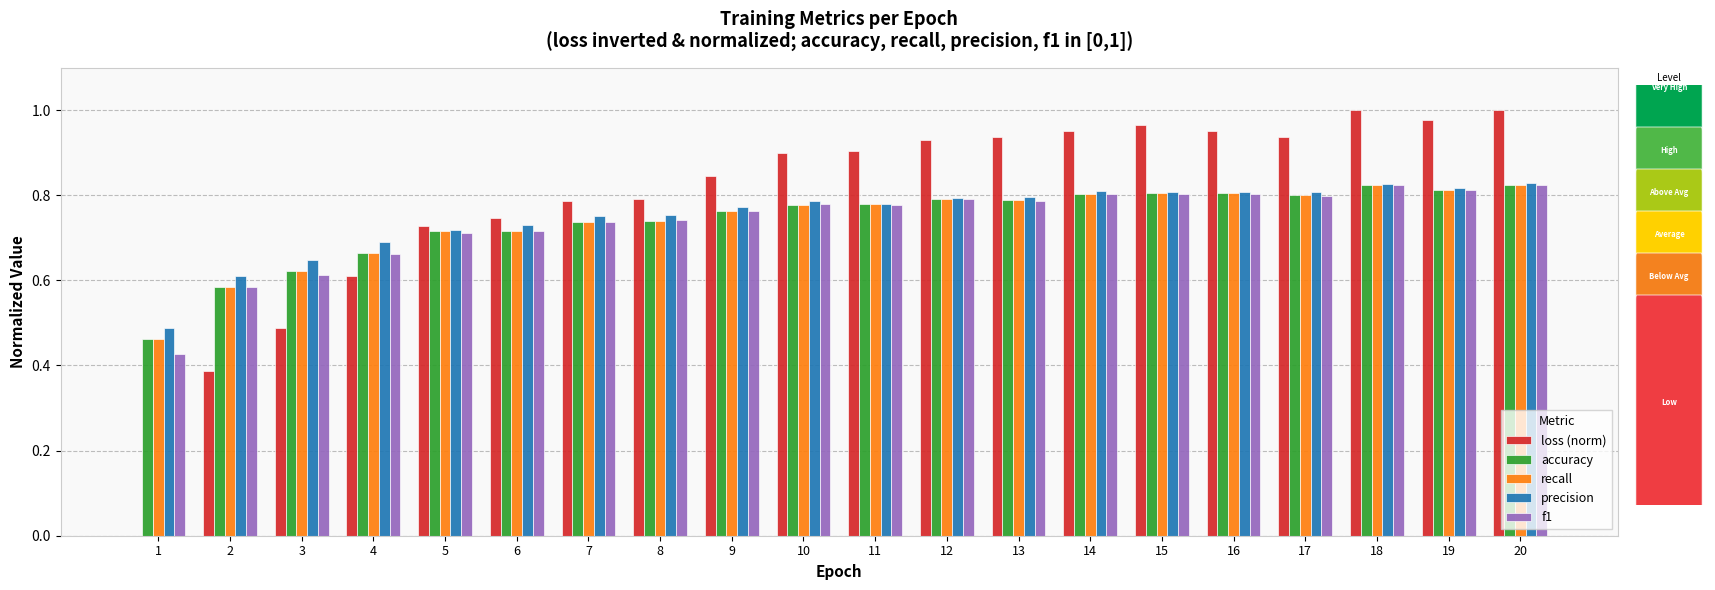

Is the value of precision at 4 greater than the value of accuracy at 15?

No